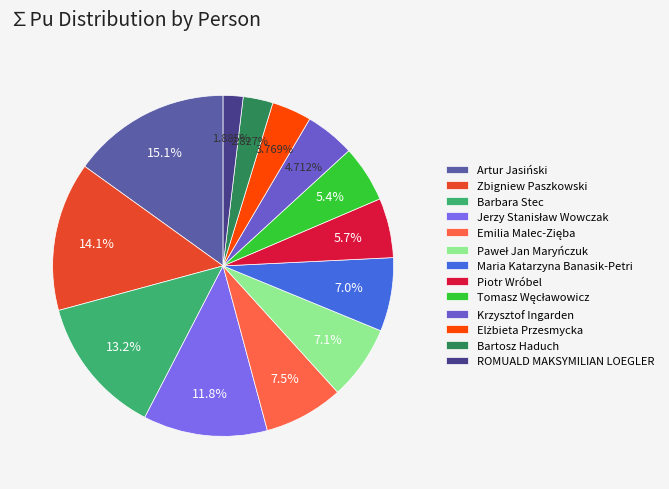

True or false: Barbara Stec accounts for 2% of the total.

False